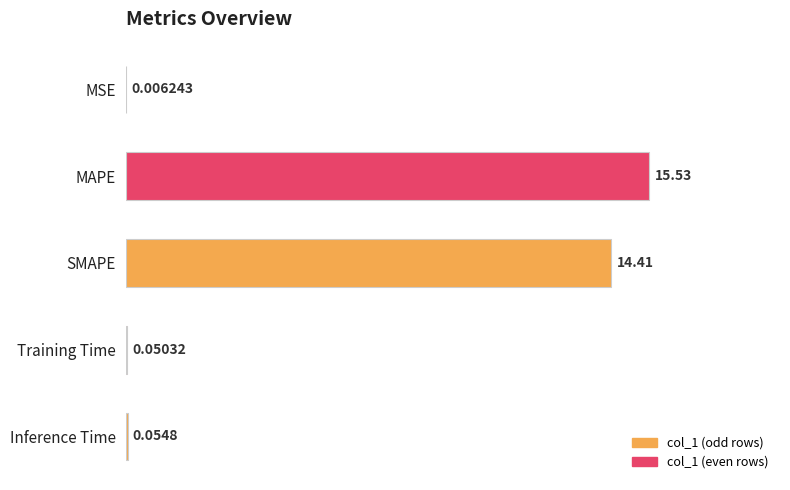

Where is the data nearest to the value 7?

Inference Time